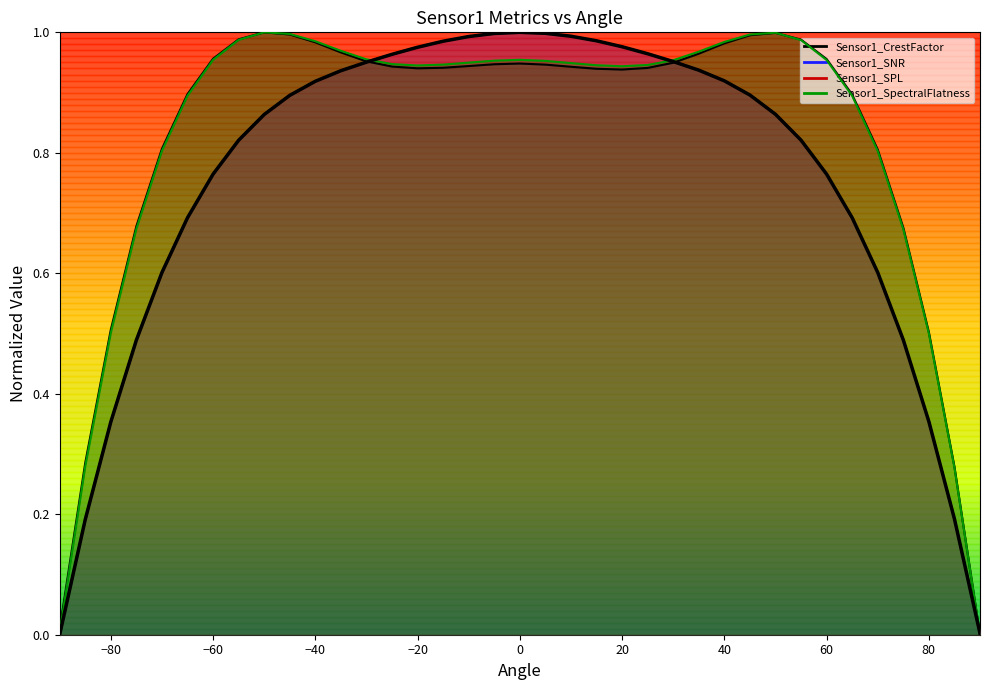

How many lines are shown in the chart?

4